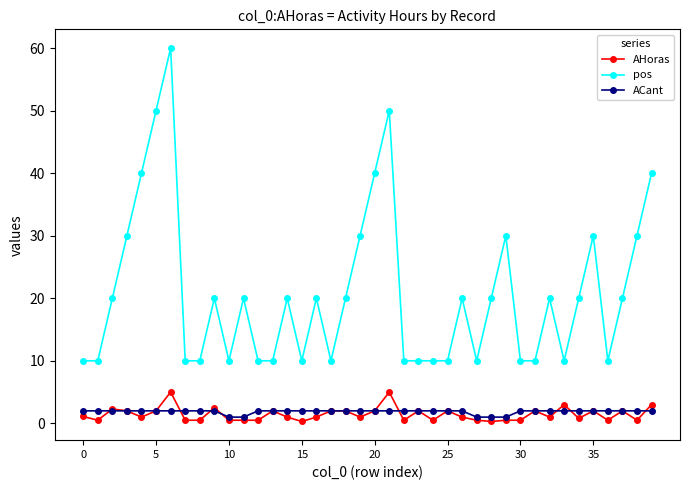

Does the chart display data point markers on the line(s)?

Yes